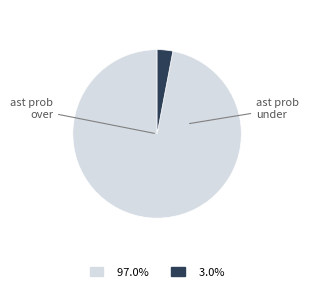

To the nearest percent, what portion does ast prob under represent?

3%